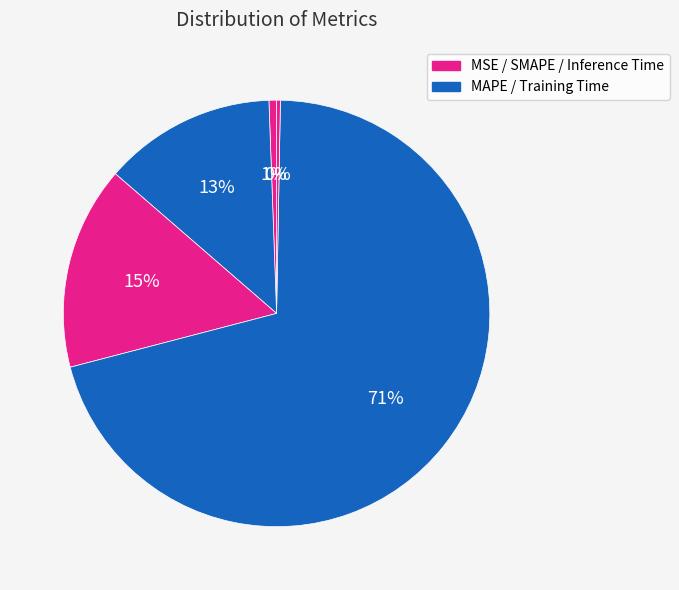

How many slices are in this pie chart?

5